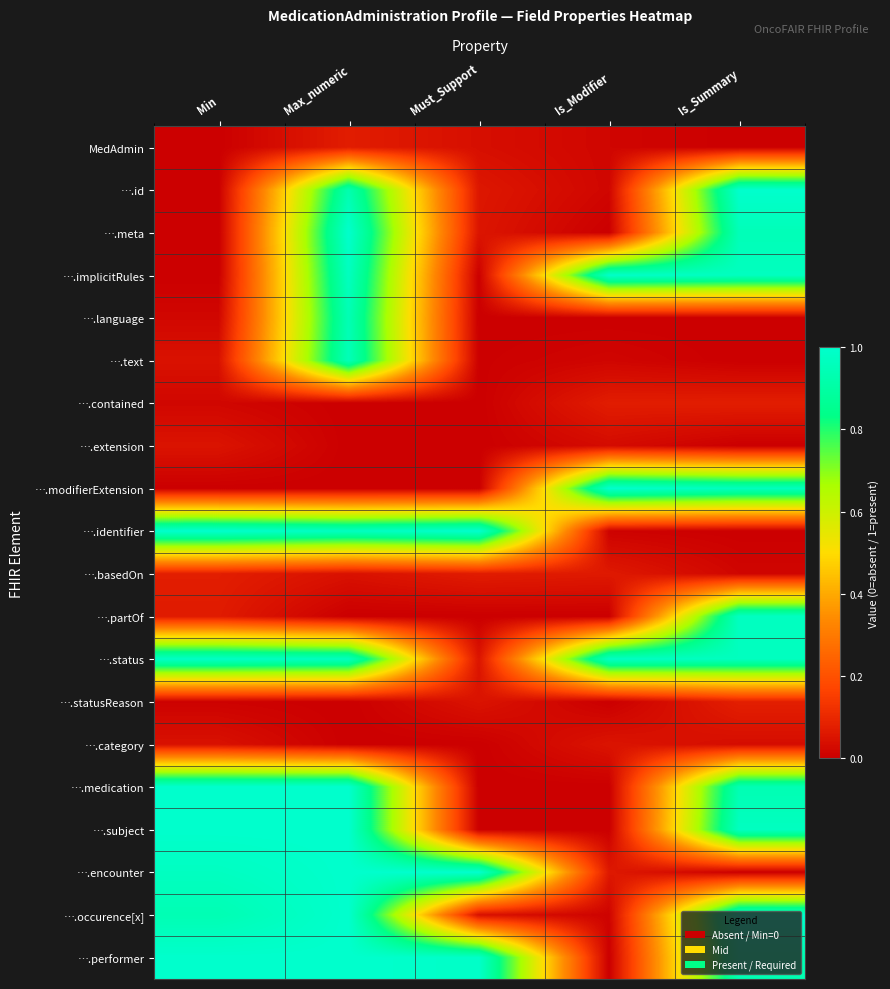

Reading left to right, what are all the values shown in this chart?

MedAdmin: Min=0.0	Max_numeric=0.1	Must_Support=0.0	Is_Modifier=0.0	Is_Summary=0.0
….id: Min=0.0	Max_numeric=0.9	Must_Support=0.1	Is_Modifier=0.0	Is_Summary=1.0
….meta: Min=0.0	Max_numeric=1.0	Must_Support=0.1	Is_Modifier=0.0	Is_Summary=0.9
….implicitRules: Min=0.0	Max_numeric=1.0	Must_Support=0.0	Is_Modifier=1.0	Is_Summary=1.0
….language: Min=0.0	Max_numeric=0.9	Must_Support=0.0	Is_Modifier=0.0	Is_Summary=0.0
….text: Min=0.0	Max_numeric=1.0	Must_Support=0.0	Is_Modifier=0.0	Is_Summary=0.0
….contained: Min=0.0	Max_numeric=0.0	Must_Support=0.0	Is_Modifier=0.1	Is_Summary=0.1
….extension: Min=0.0	Max_numeric=0.0	Must_Support=0.0	Is_Modifier=0.0	Is_Summary=0.0
….modifierExtension: Min=0.0	Max_numeric=0.0	Must_Support=0.0	Is_Modifier=1.0	Is_Summary=1.0
….identifier: Min=1.0	Max_numeric=1.0	Must_Support=1.0	Is_Modifier=0.0	Is_Summary=0.0
….basedOn: Min=0.1	Max_numeric=0.0	Must_Support=0.1	Is_Modifier=0.1	Is_Summary=0.0
….partOf: Min=0.1	Max_numeric=0.0	Must_Support=0.0	Is_Modifier=0.0	Is_Summary=1.0
….status: Min=1.0	Max_numeric=1.0	Must_Support=0.1	Is_Modifier=1.0	Is_Summary=1.0
….statusReason: Min=0.0	Max_numeric=0.0	Must_Support=0.0	Is_Modifier=0.0	Is_Summary=0.1
….category: Min=0.0	Max_numeric=0.0	Must_Support=0.0	Is_Modifier=0.1	Is_Summary=0.0
….medication: Min=1.0	Max_numeric=1.0	Must_Support=0.0	Is_Modifier=0.0	Is_Summary=0.9
….subject: Min=1.0	Max_numeric=1.0	Must_Support=0.0	Is_Modifier=0.0	Is_Summary=1.0
….encounter: Min=1.0	Max_numeric=1.0	Must_Support=1.0	Is_Modifier=0.1	Is_Summary=0.0
….occurence[x]: Min=0.9	Max_numeric=1.0	Must_Support=0.0	Is_Modifier=0.0	Is_Summary=1.0
….performer: Min=1.0	Max_numeric=1.0	Must_Support=1.0	Is_Modifier=0.0	Is_Summary=0.9